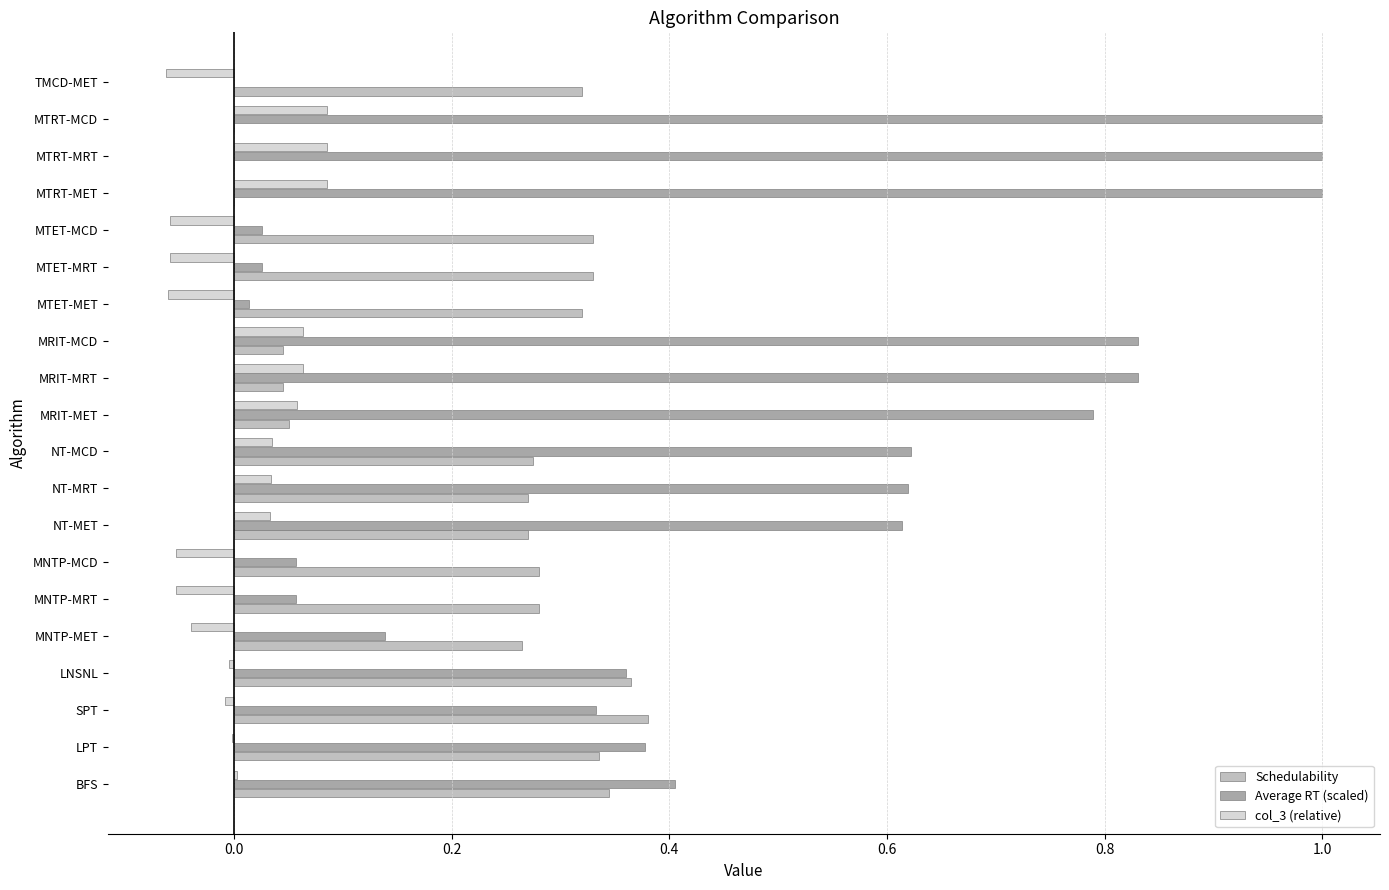

Which series has the largest total across all categories?

Average RT (scaled)